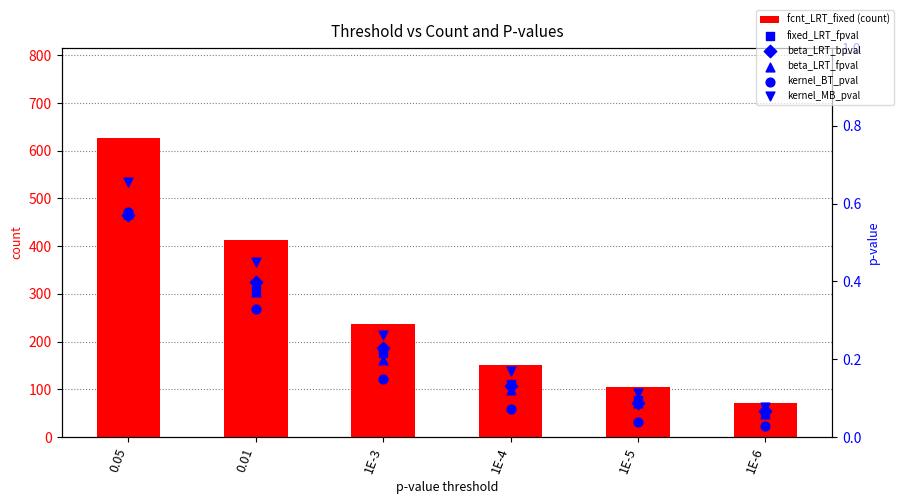

Which series has the largest Y range (max minus min)?

fcnt_LRT_fixed (count)